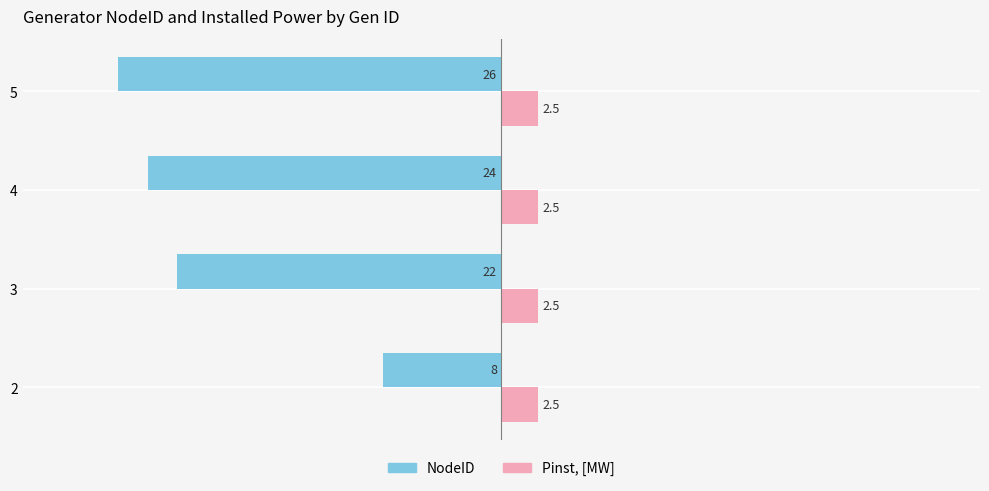

What is the difference between the maximum and second lowest values in the NodeID series?

16.0